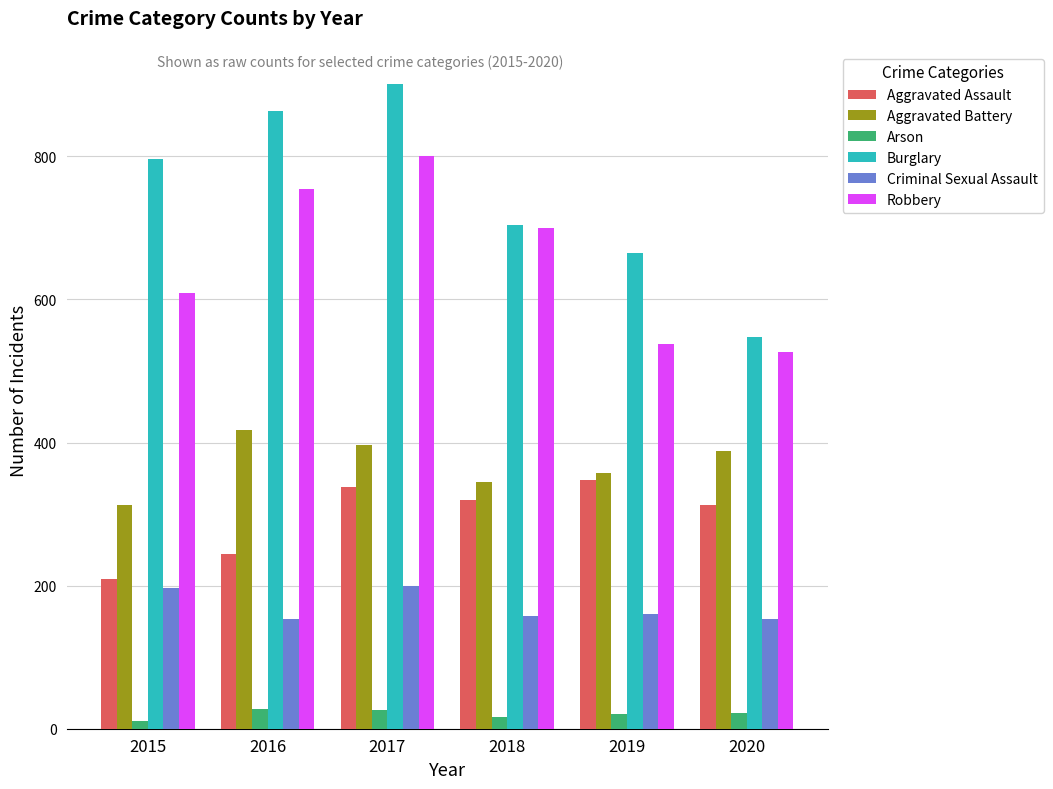

How many values in the Arson series are below 22?

3